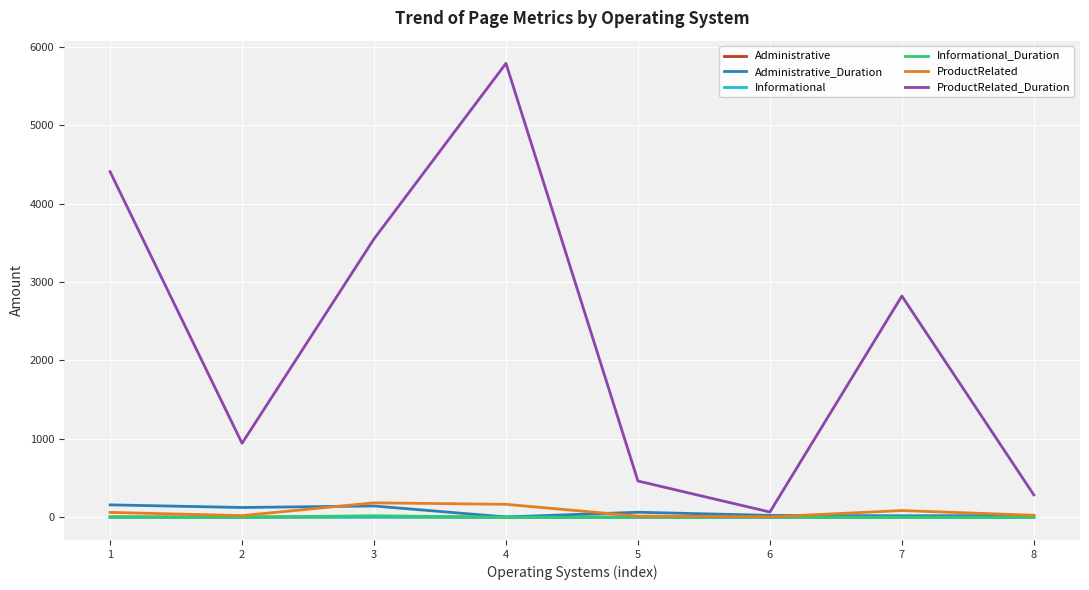

Does the chart display data point markers on the line(s)?

No